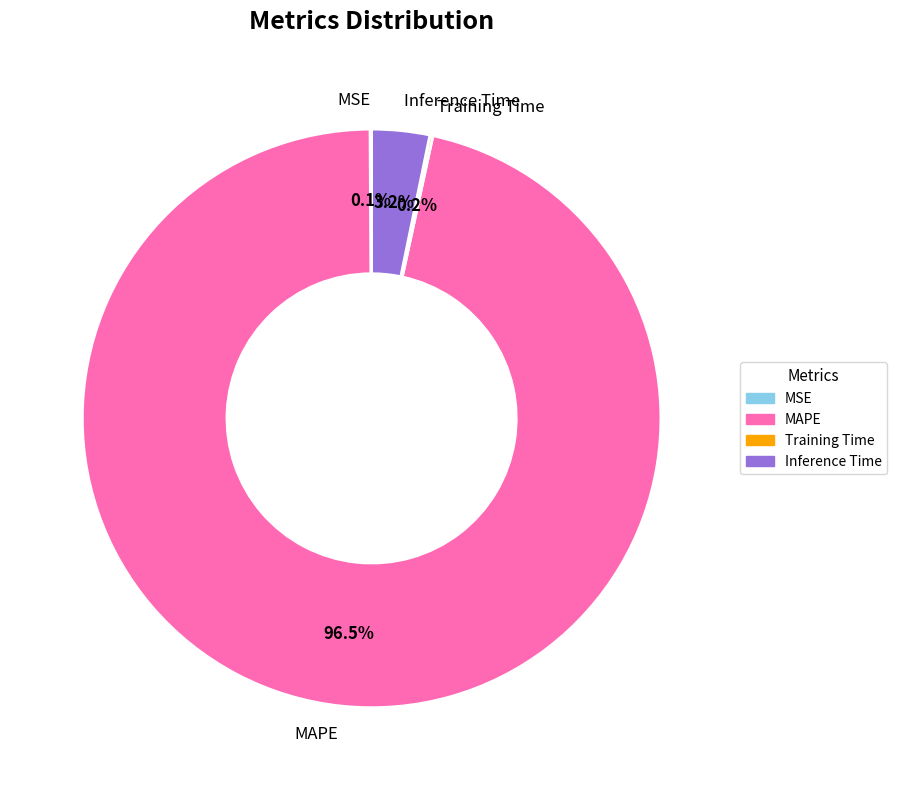

True or false: MAPE accounts for 90% of the total.

False